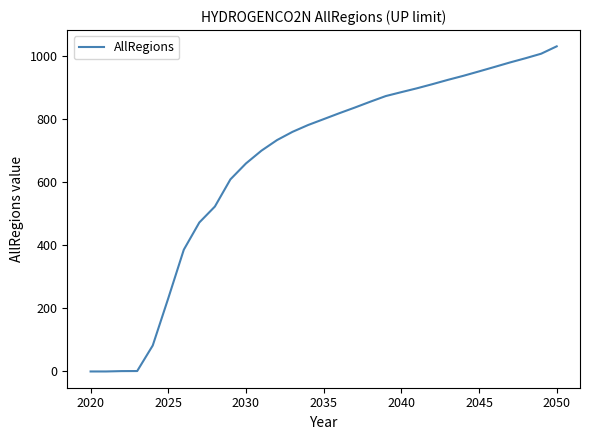

What is the greatest value displayed?

1030.6